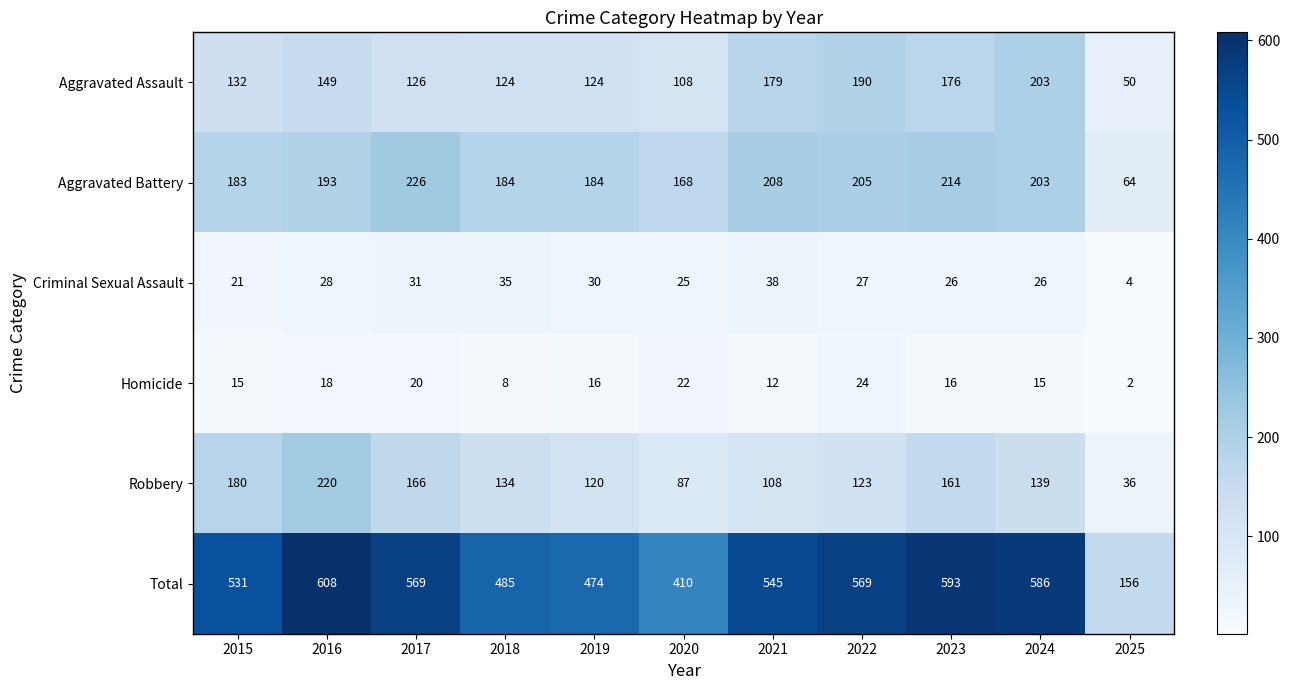

True or false: Total has a value of 545 at 2021.

True